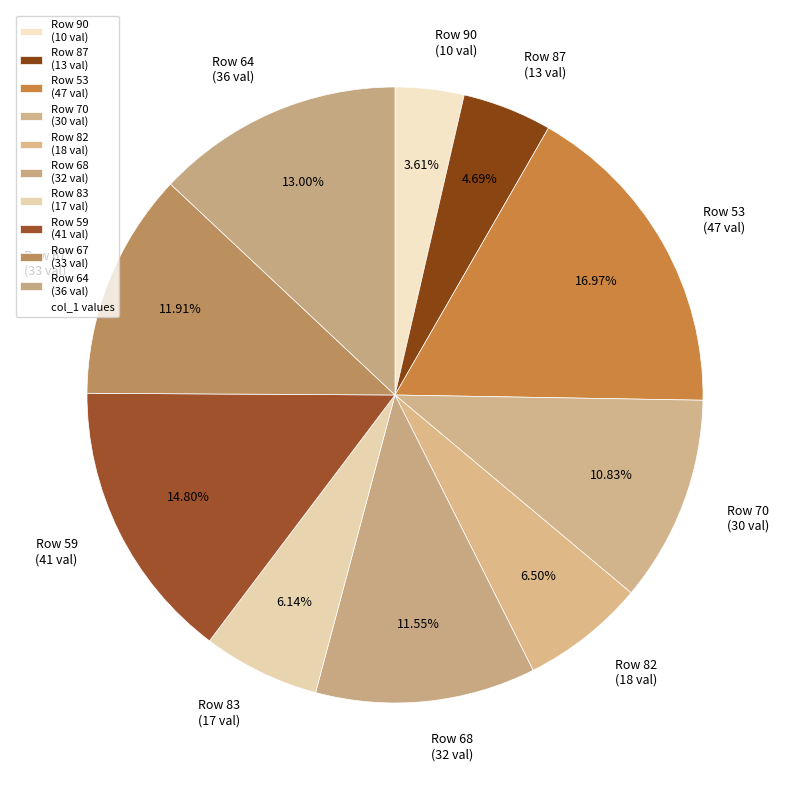

Approximately how many times larger is the value at Row 87 (13 val) compared to Row 70 (30 val)?

0.4